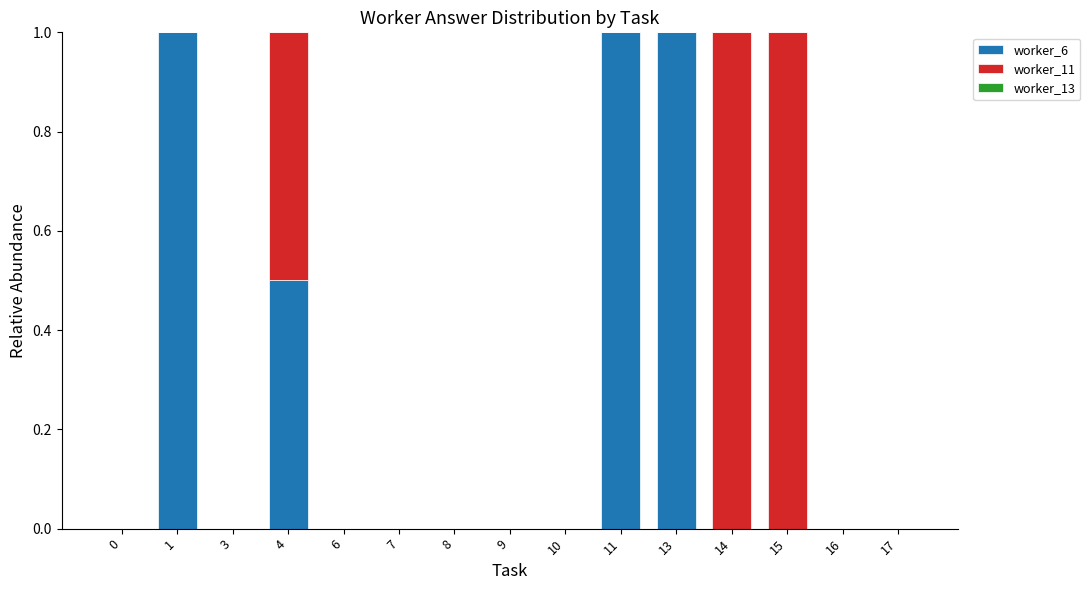

The worker_6 series shows 0.3 at 0. True or false?

False